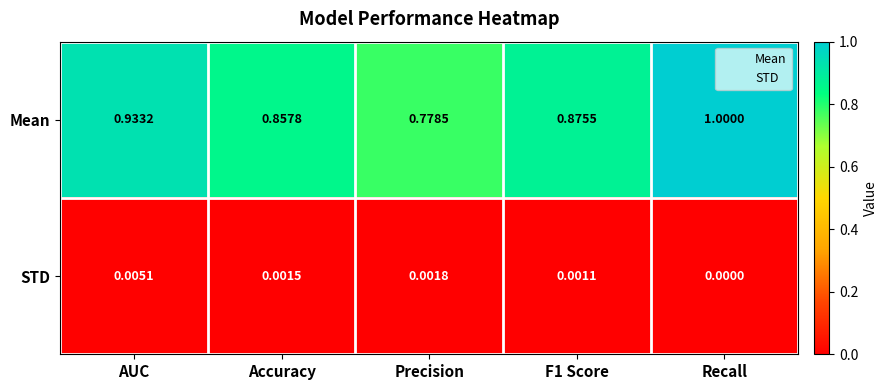

Which series has the largest total across all categories?

Mean